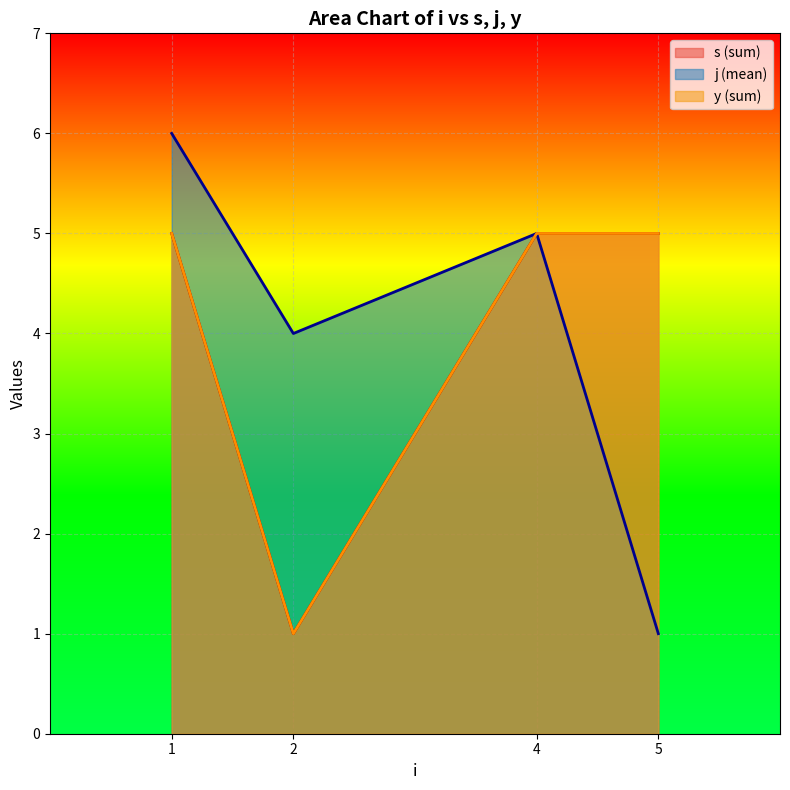

Rank the series by their maximum value, from lowest to highest.

y, s, j